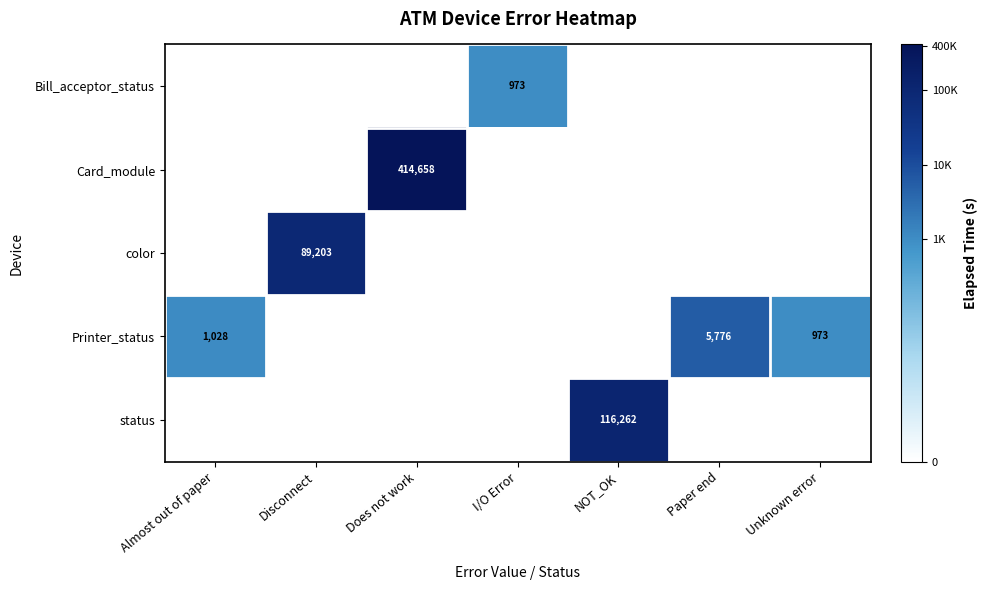

The value of color at Almost out of paper is -5.3. True or false?

False